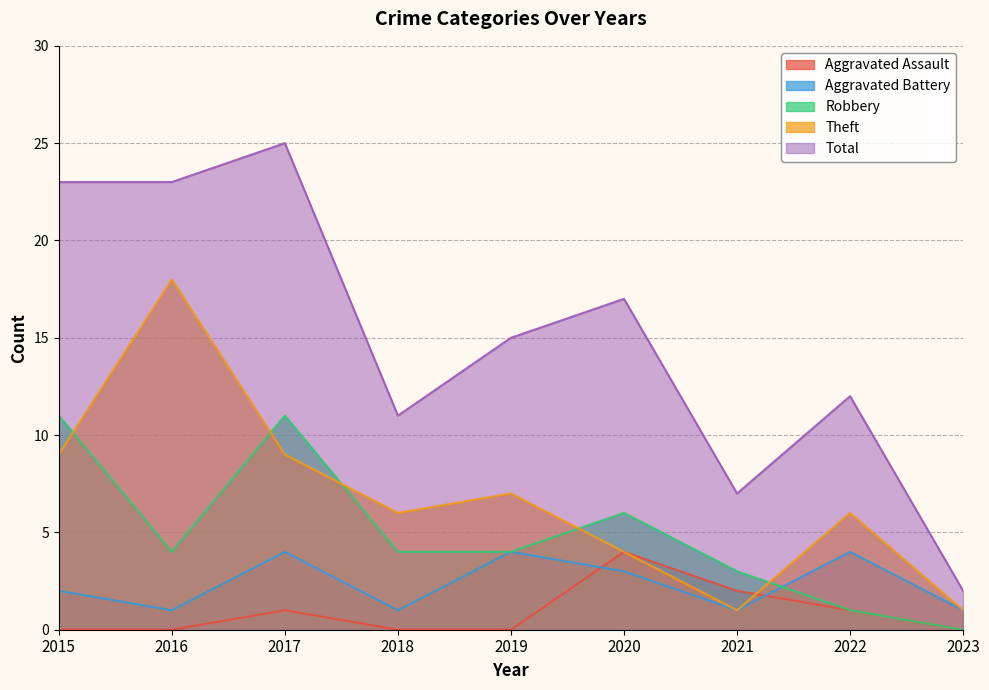

How many intersections are there between Aggravated Assault and Aggravated Battery?

2